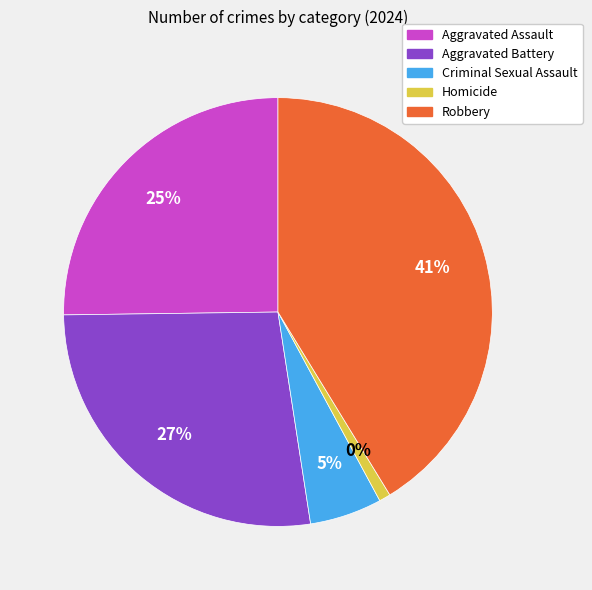

Combined, do Criminal Sexual Assault and Robbery account for over 50%?

No